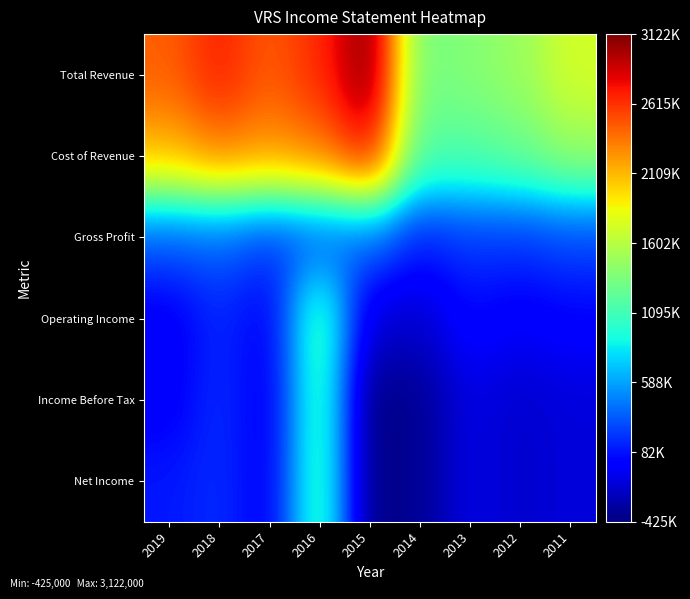

Which series has the largest total across all categories?

Total Revenue